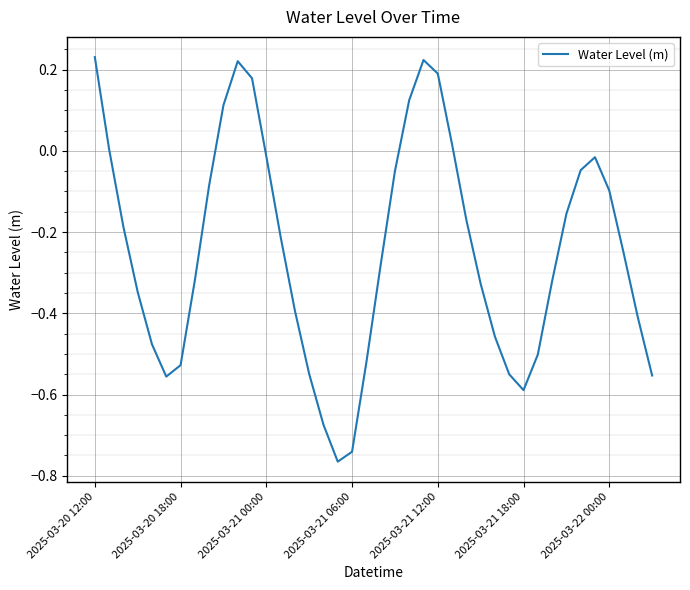

How many series are shown in this chart?

1